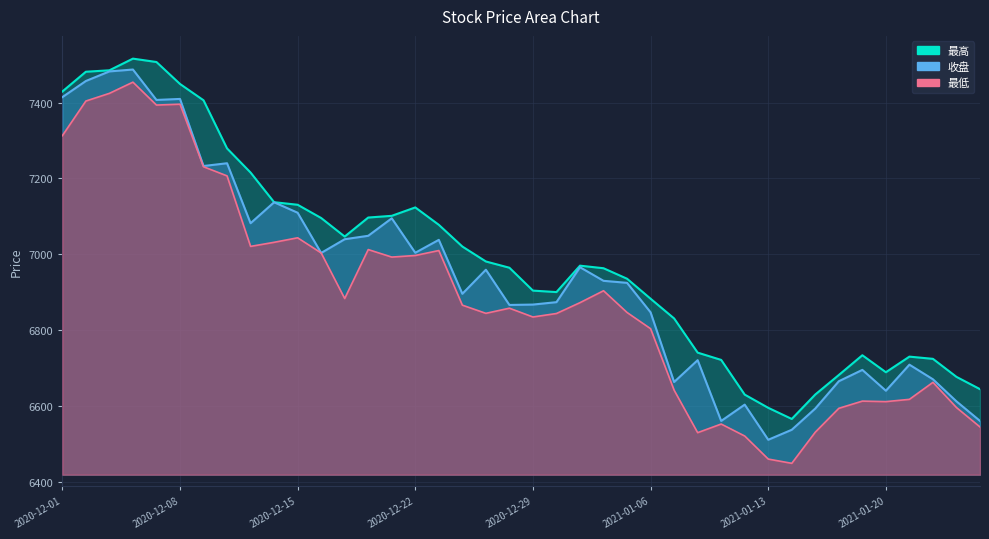

Is it true that 最低 equals 7393.4 at 2020-12-07?

True